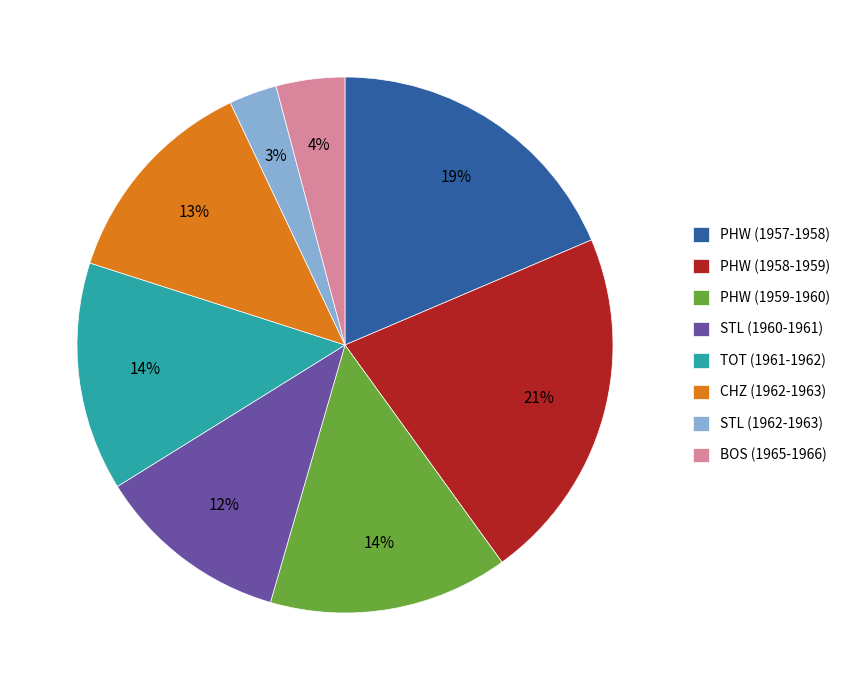

Is there a majority slice in this chart?

No